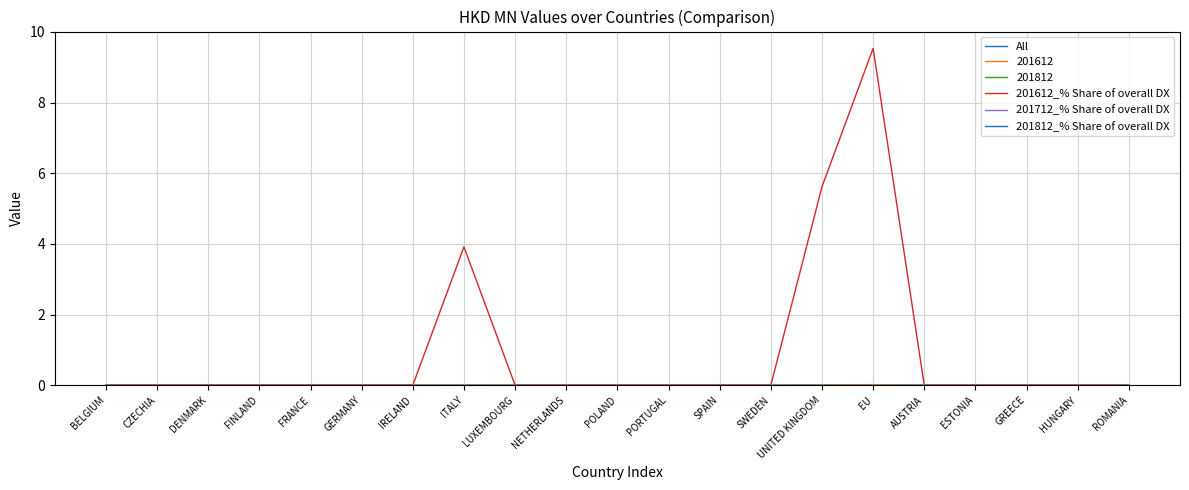

At how many categories does at least one series exceed 9?

1